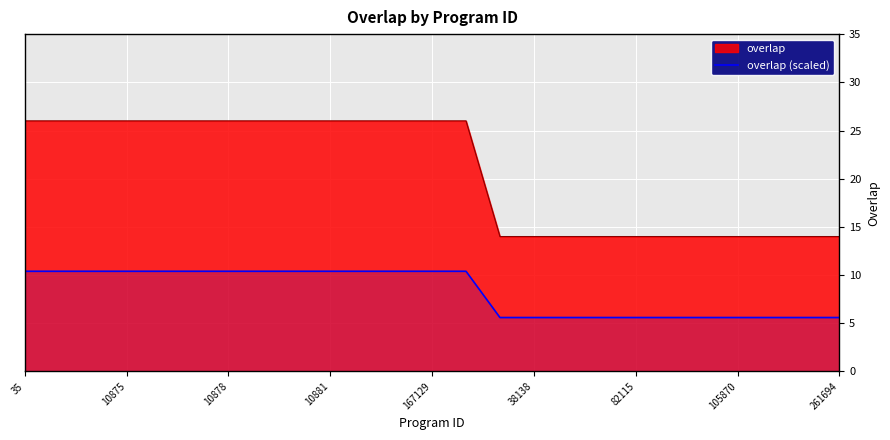

How many lines are shown in the chart?

2